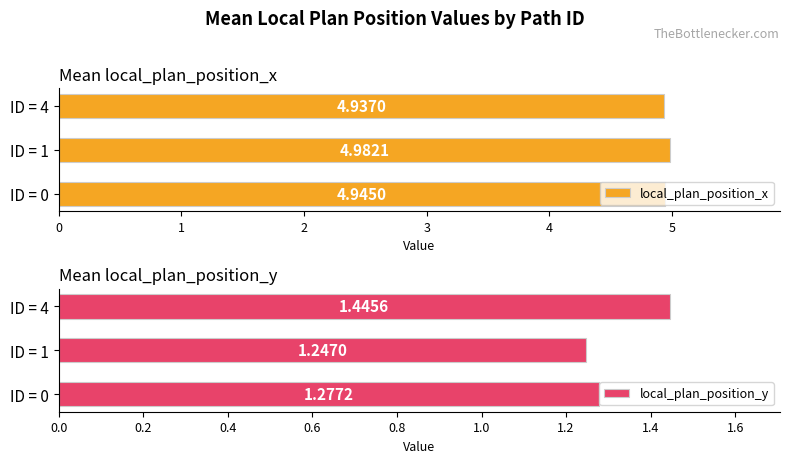

Which series has the largest range (max minus min)?

local_plan_position_y